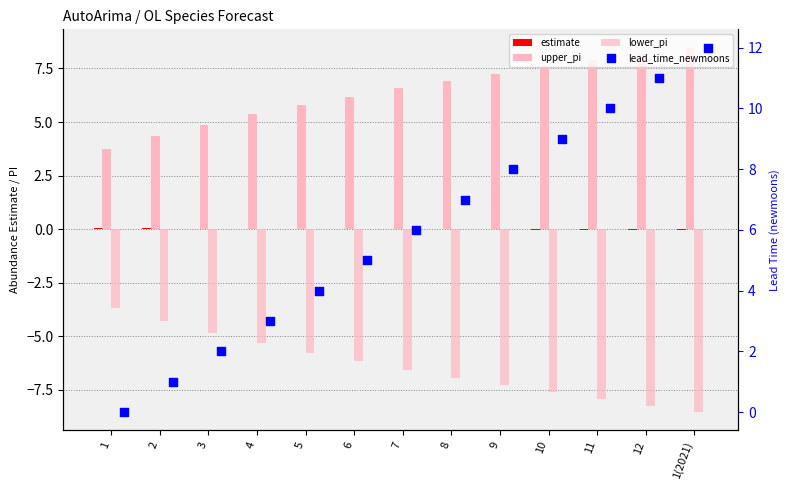

Which series reaches the minimum Y coordinate?

lower_pi